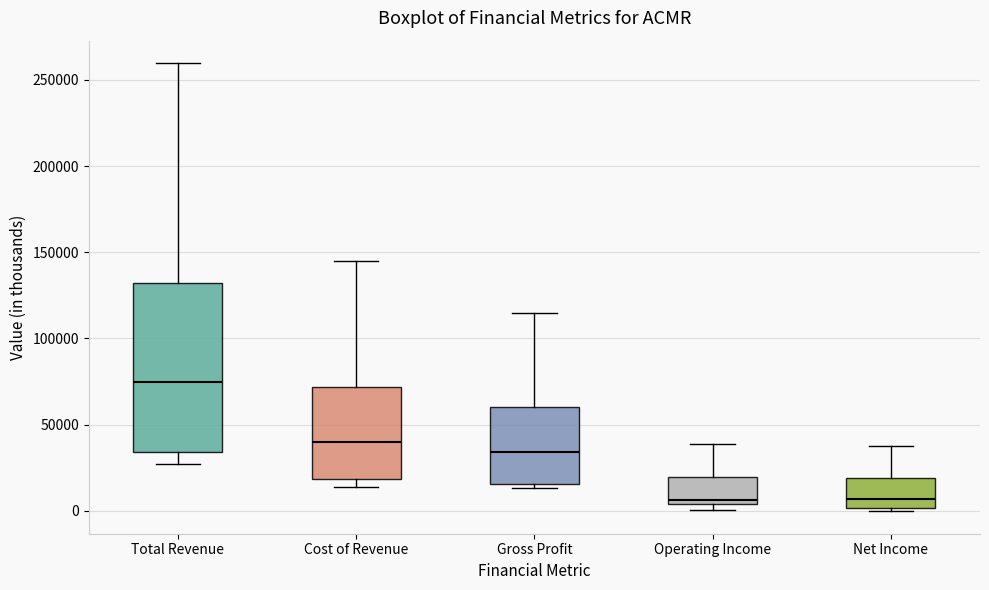

Which box is the tallest, from its lower edge to its upper edge?

Total Revenue